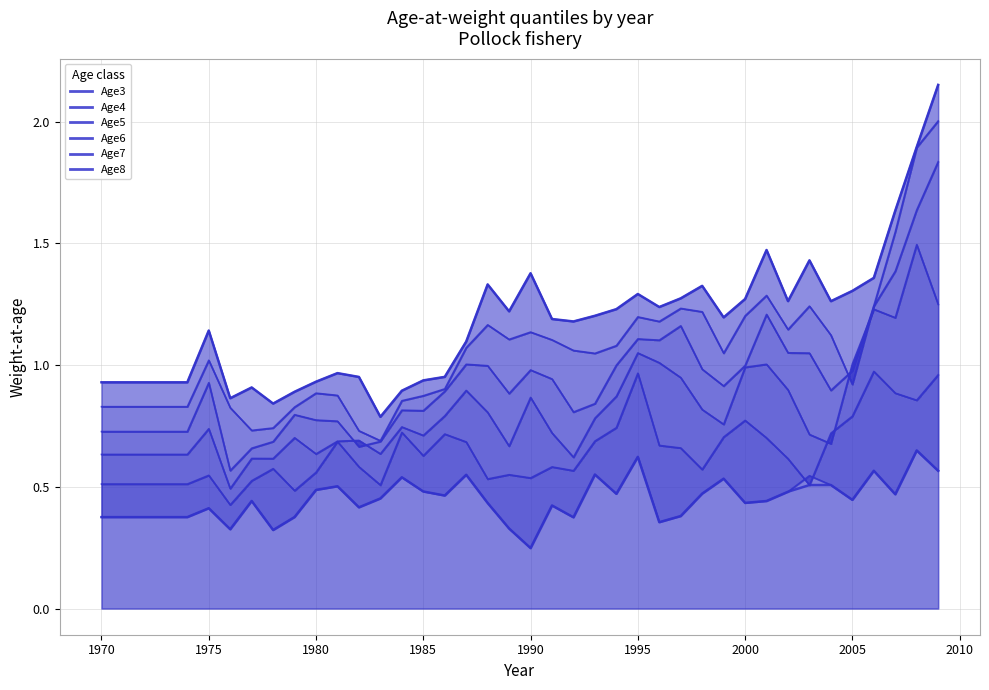

Which has a higher value, 1976 or 1977?

1977